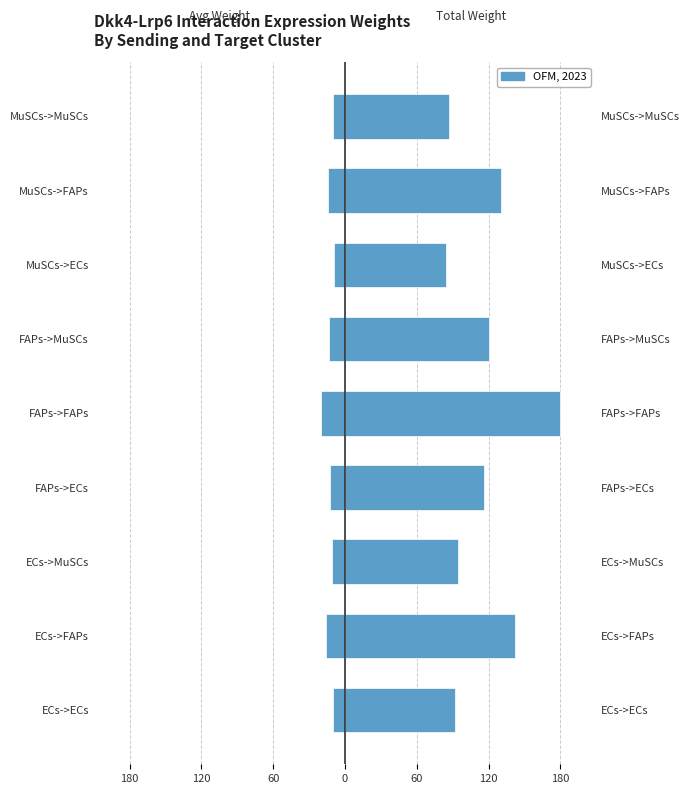

At how many categories does at least one series exceed 28?

9